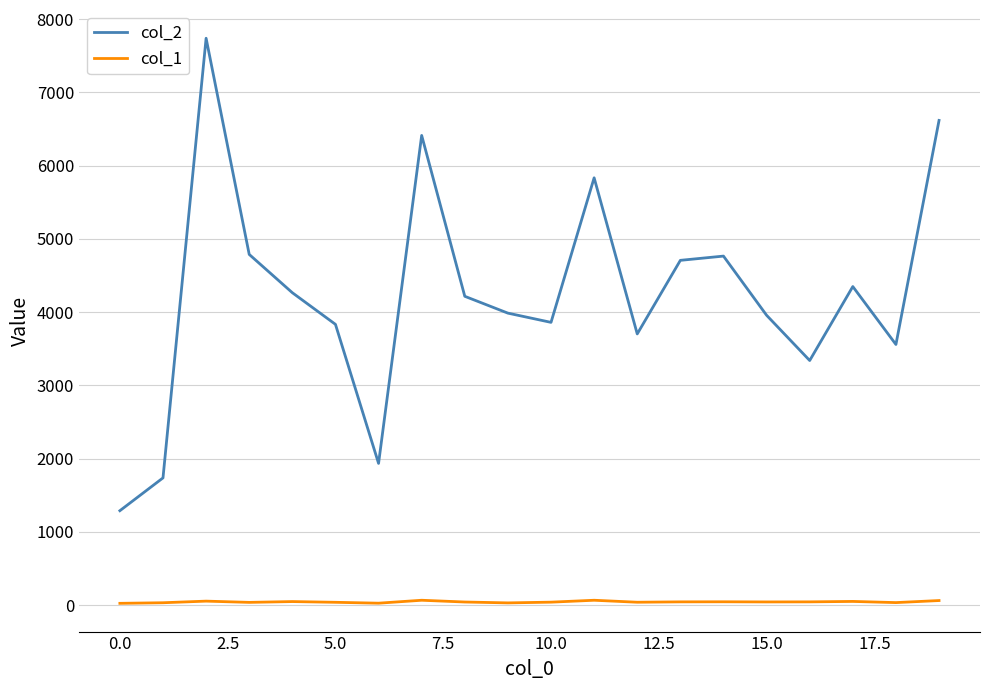

True or false: col_1 and col_2 intersect in this chart.

False